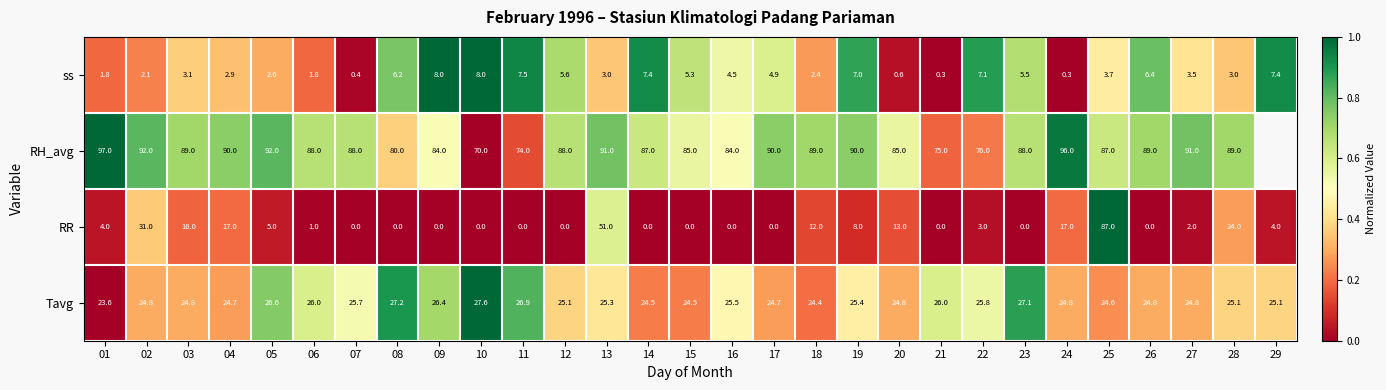

At which category is the sum across all series the highest?

25